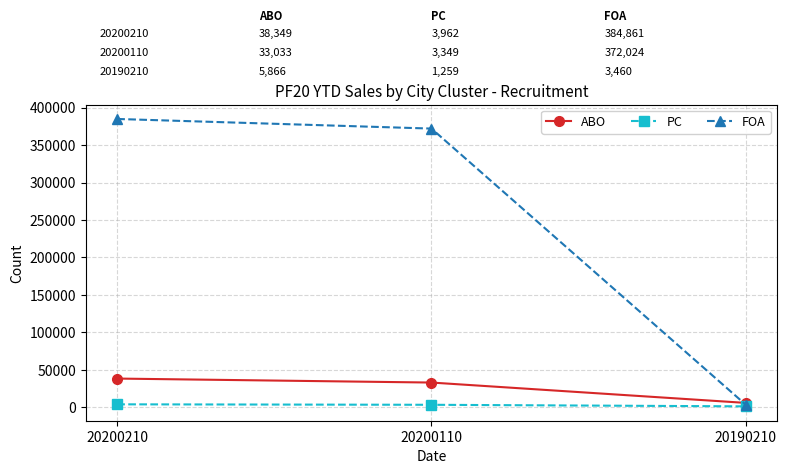

Which series has the widest spread of values?

FOA